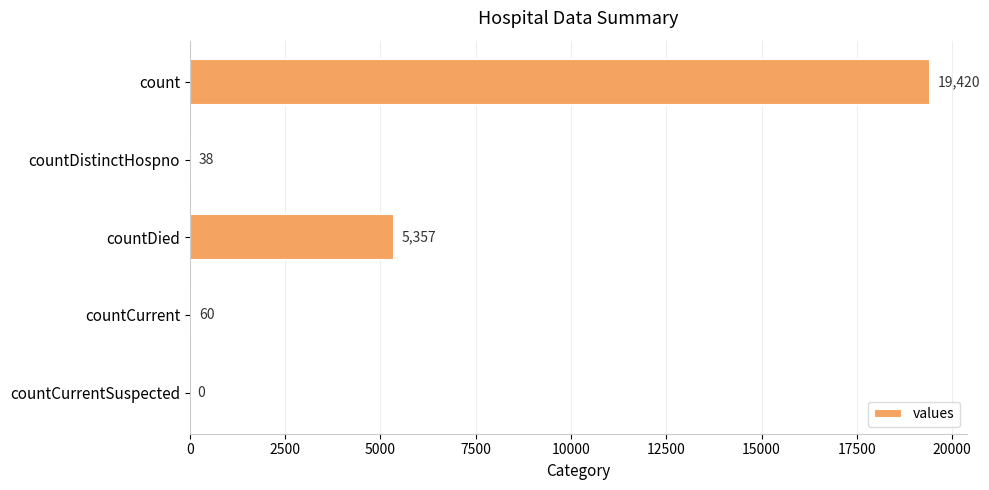

Reading top to bottom, extract all data points from this chart.

count=19420	countDistinctHospno=38	countDied=5357	countCurrent=60	countCurrentSuspected=0